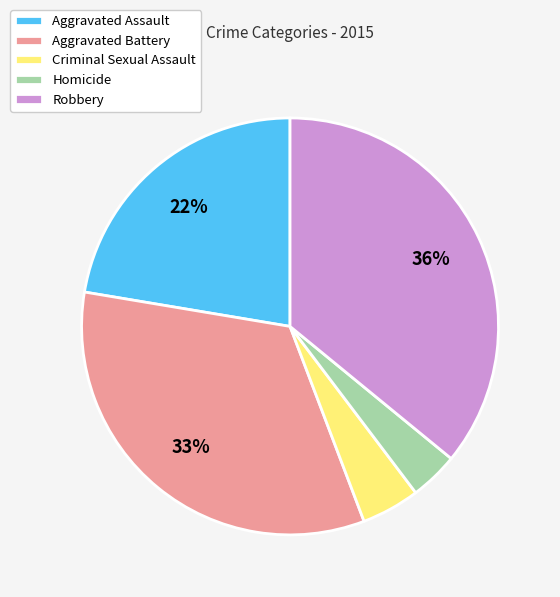

Which has a higher value, Criminal Sexual Assault or Aggravated Battery?

Aggravated Battery